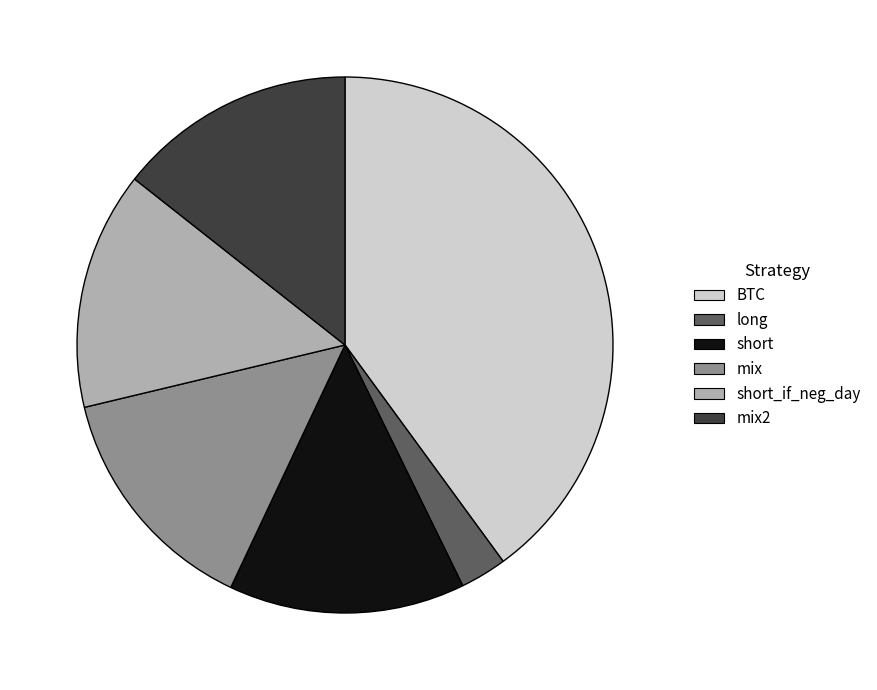

The short slice represents 14% of the pie. True or false?

True